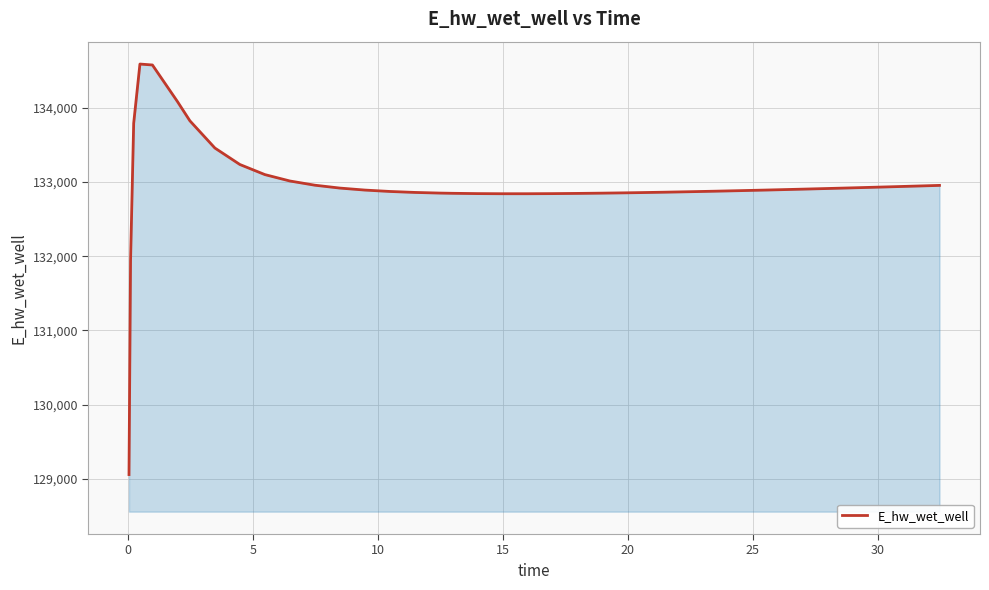

What is the difference between the maximum and minimum values?

5534.3